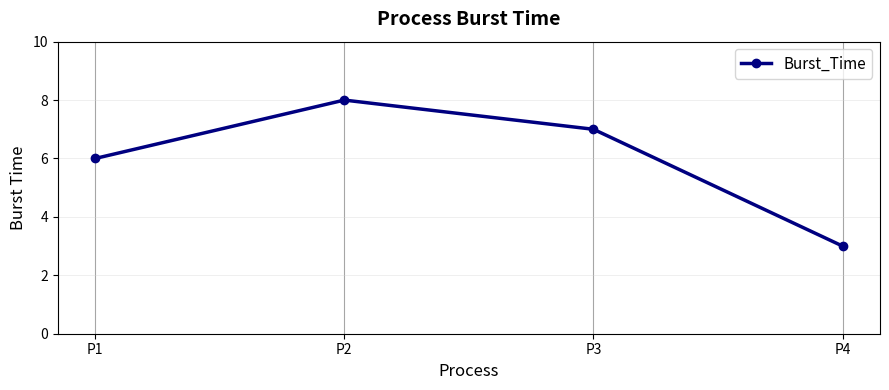

Rank the categories by value from highest to lowest.

P2, P3, P1, P4